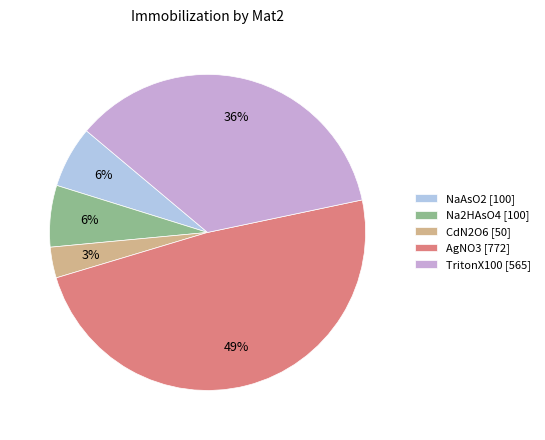

How many segments does this pie chart have?

5